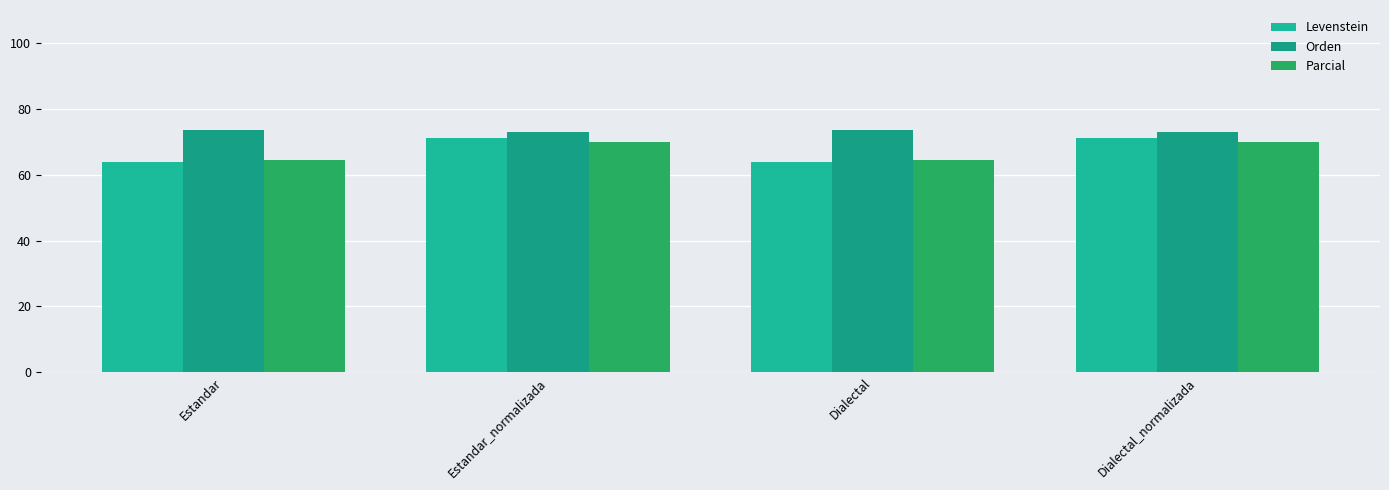

True or false: Parcial has a value of 41.2 at Dialectal.

False